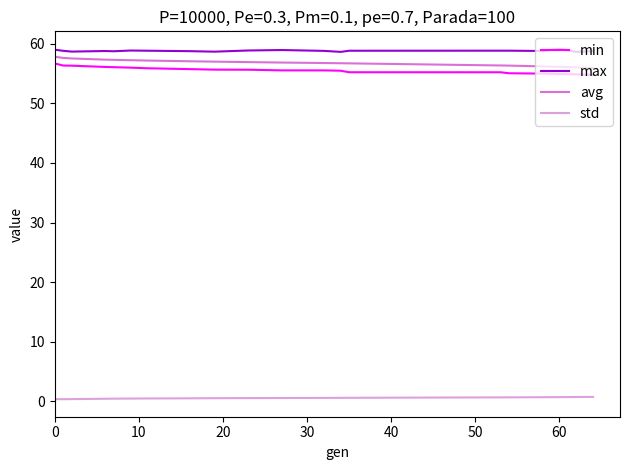

True or false: std and avg intersect in this chart.

False